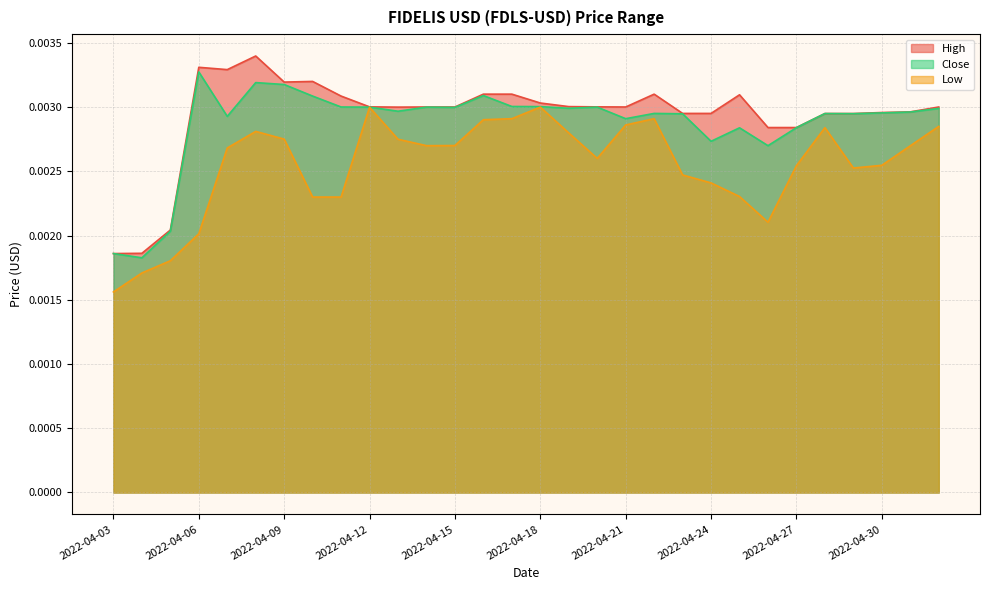

The High series shows 0.0 at 2022-04-29. True or false?

True